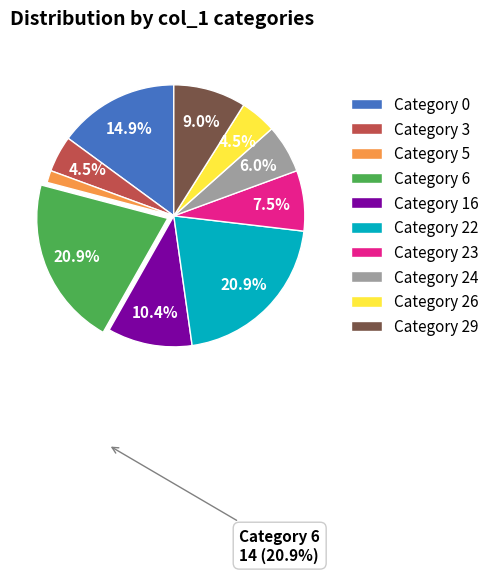

Which has a higher value, Category 6 or Category 0?

Category 6